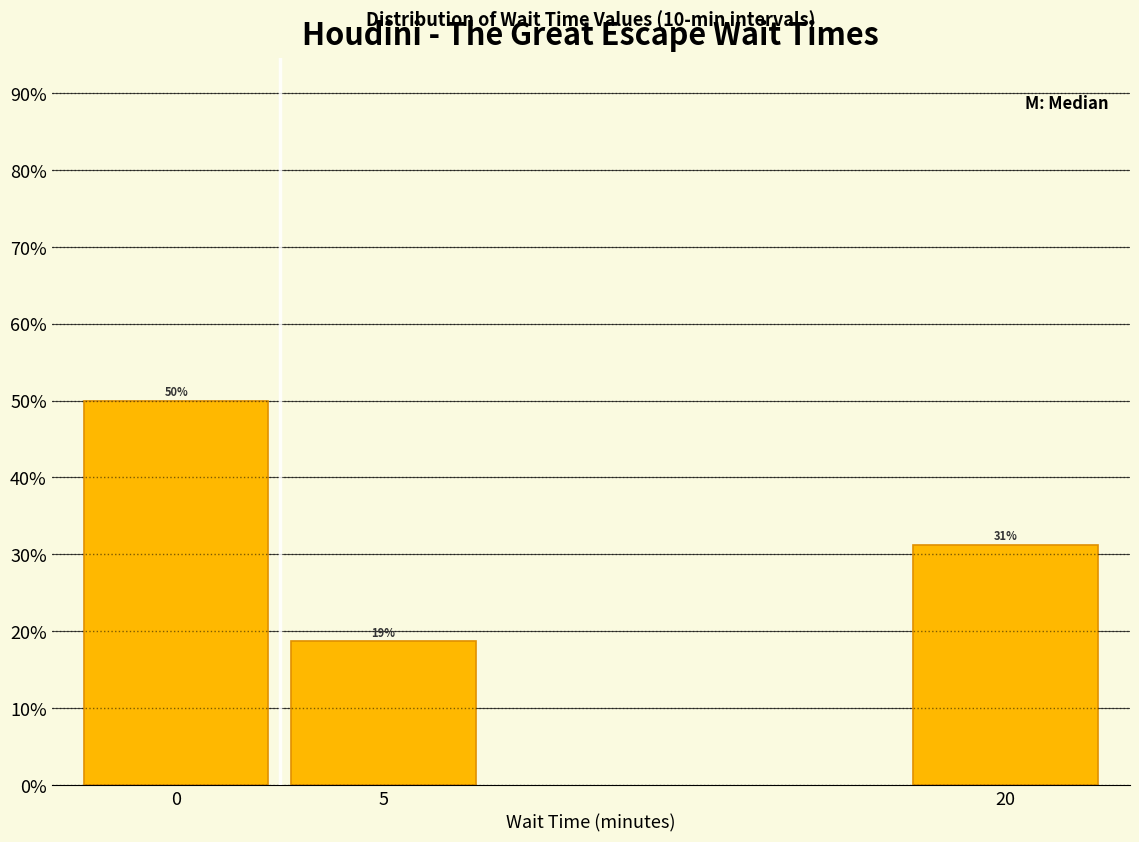

How many bars are there in total?

3